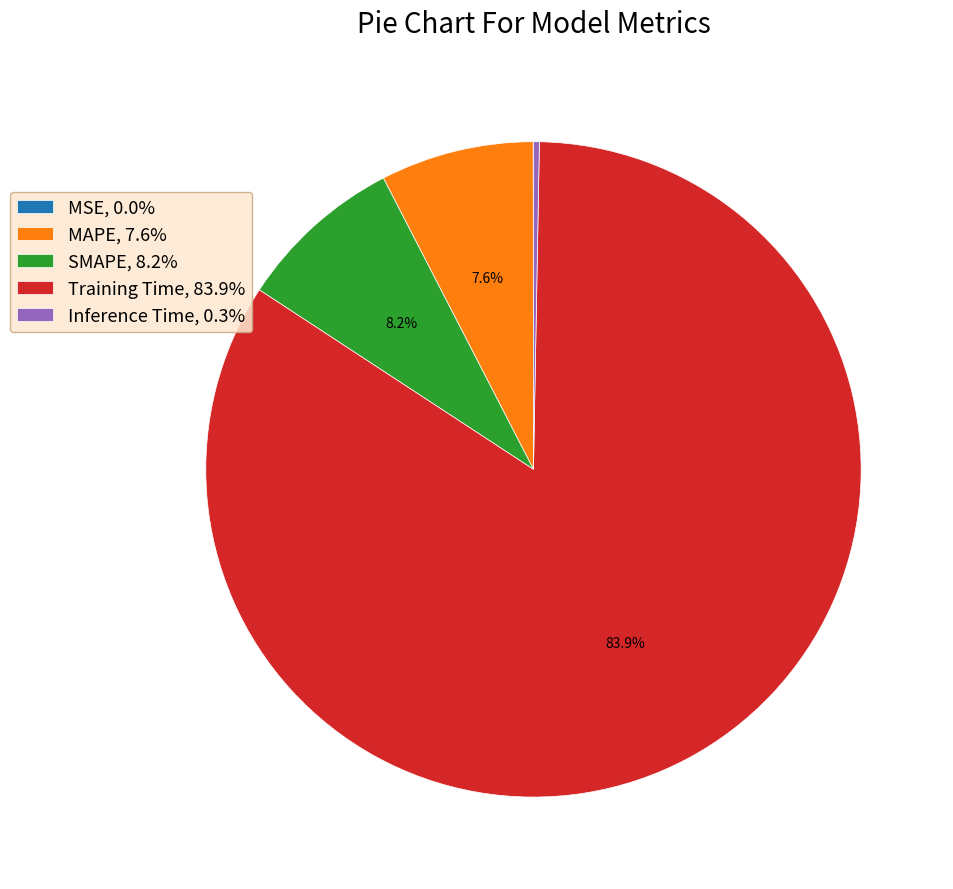

Is the sum of Training Time, 83.9% and Inference Time, 0.3% greater than half?

Yes